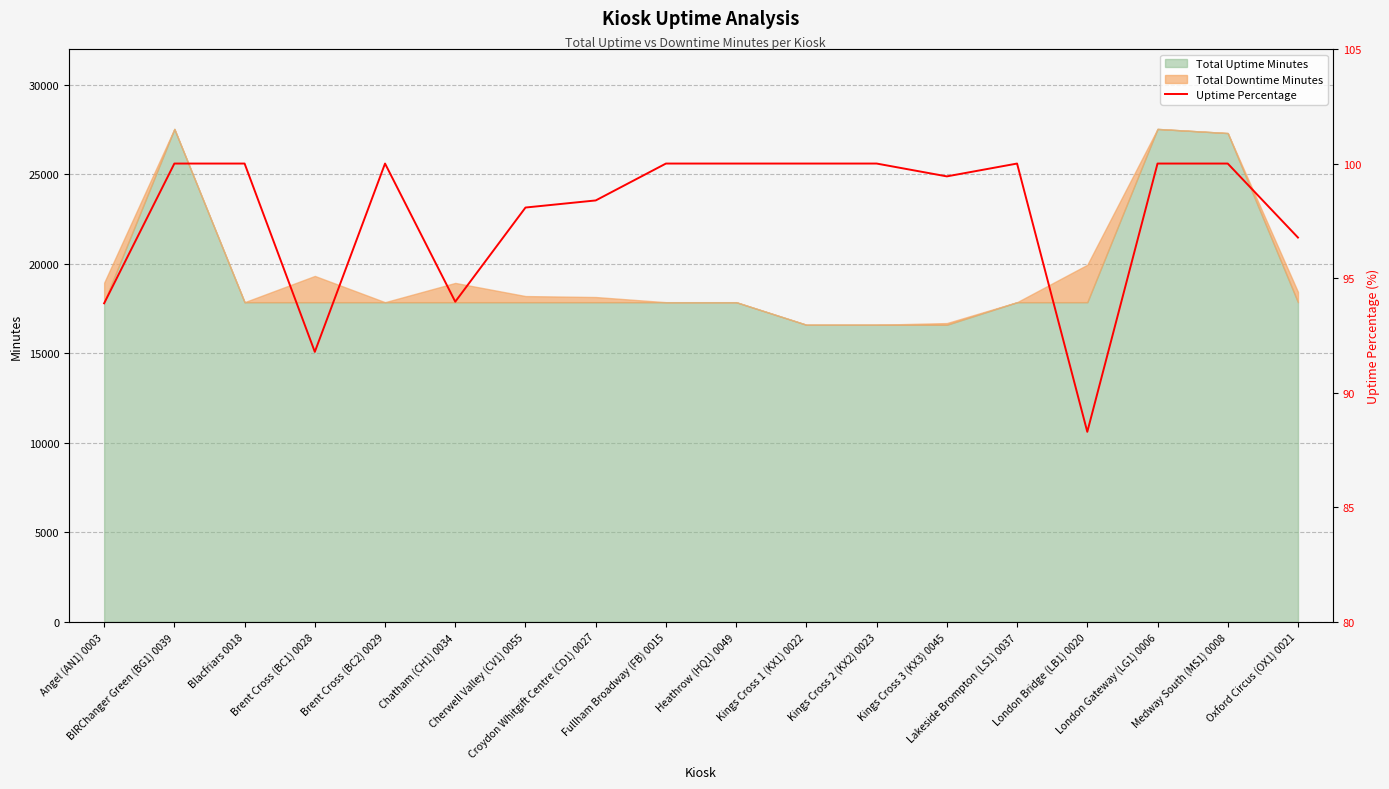

What is the smallest value displayed?

88.3